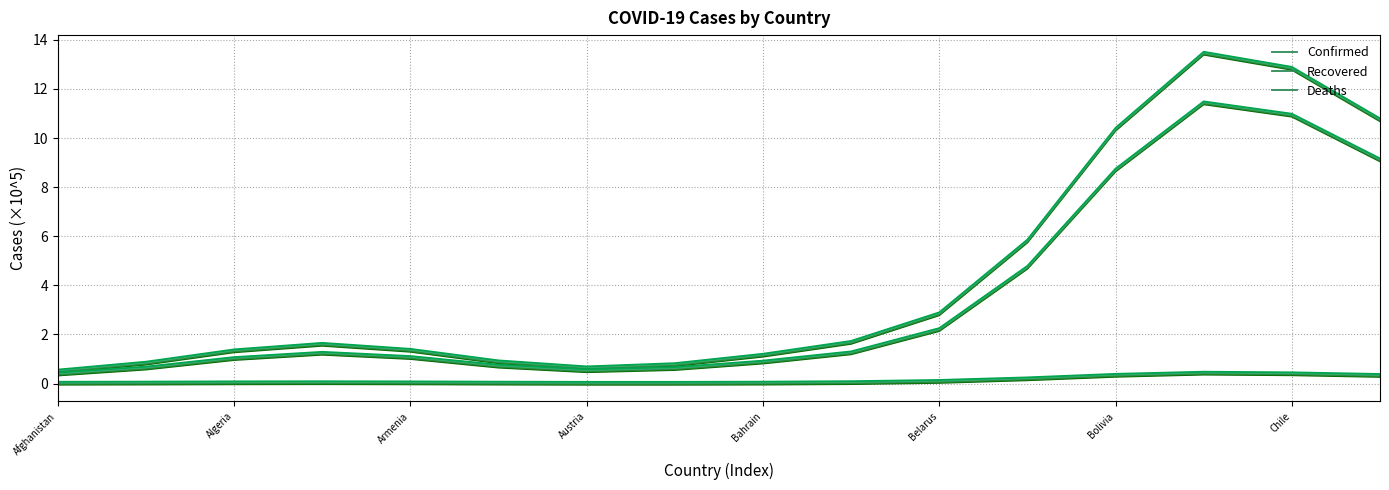

What is the difference between the Confirmed values at Bolivia and Belarus?

7.5